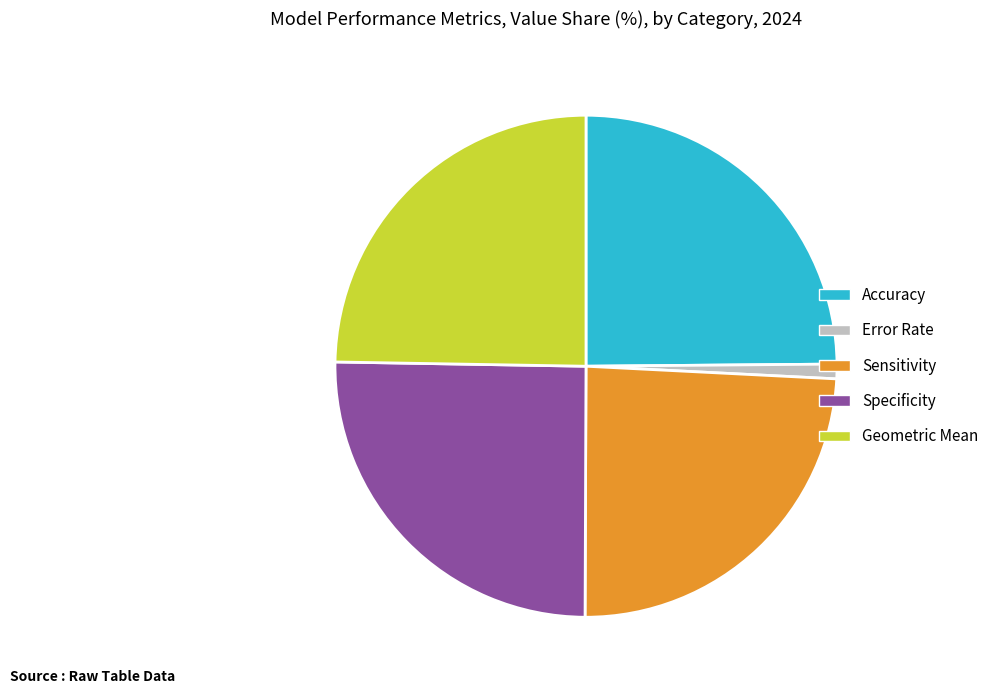

Which slice is the smallest?

Error Rate